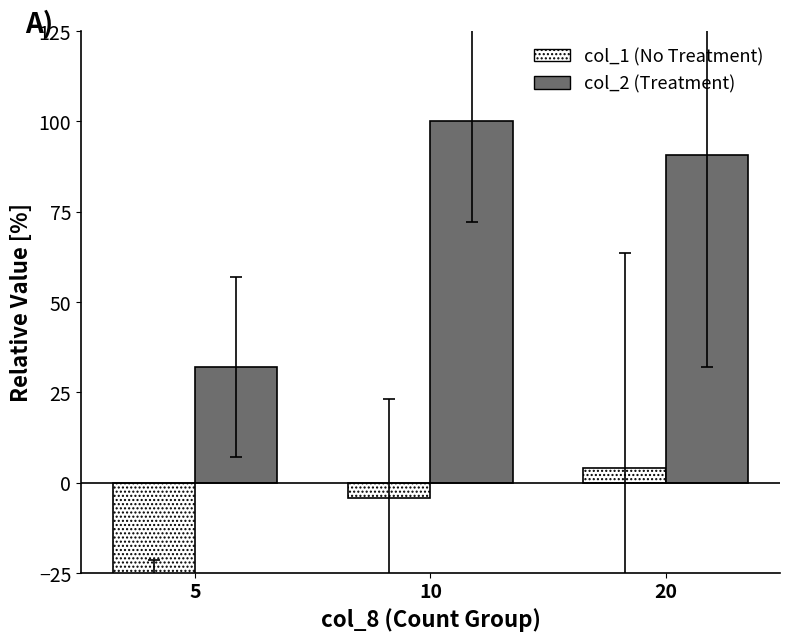

At which label is col_1 (No Treatment) closest to -26?

10